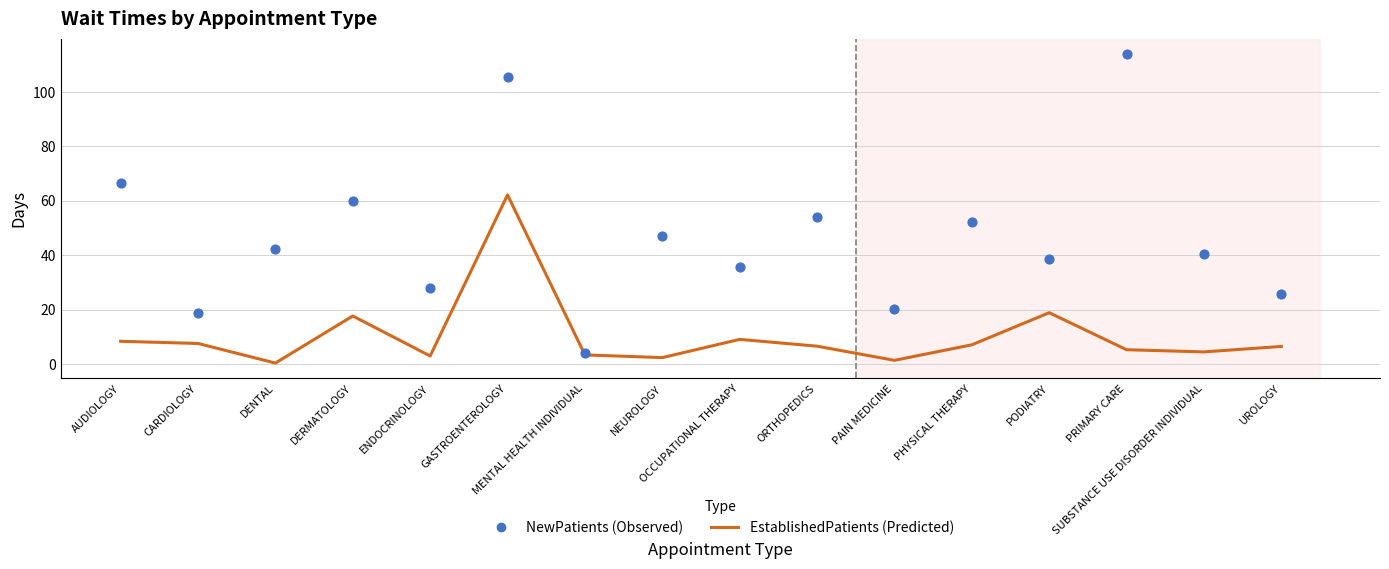

Which series has the largest total across all categories?

NewPatients